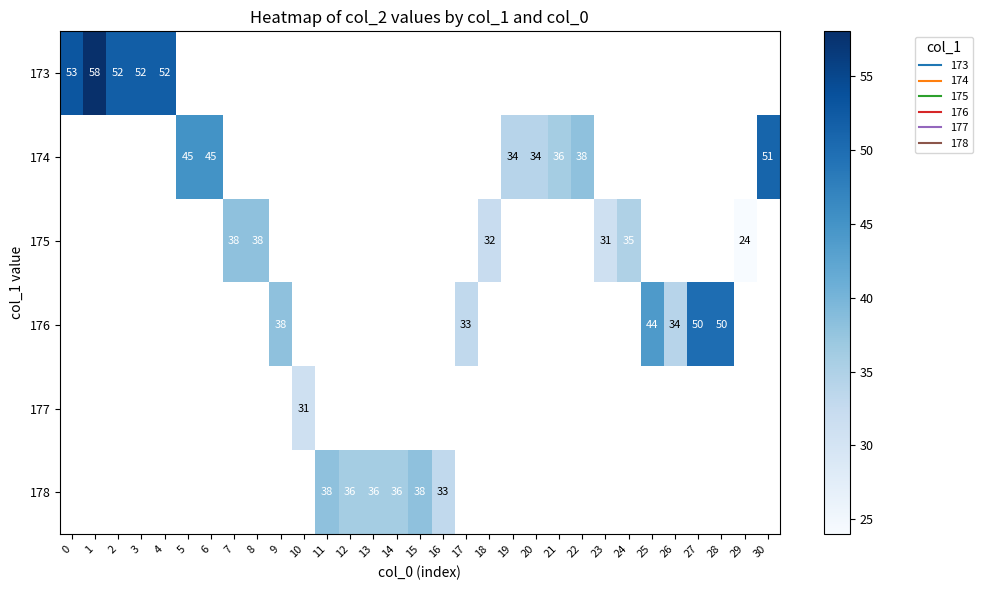

Is the value of 177 at 12 greater than the value of 175 at 0?

No